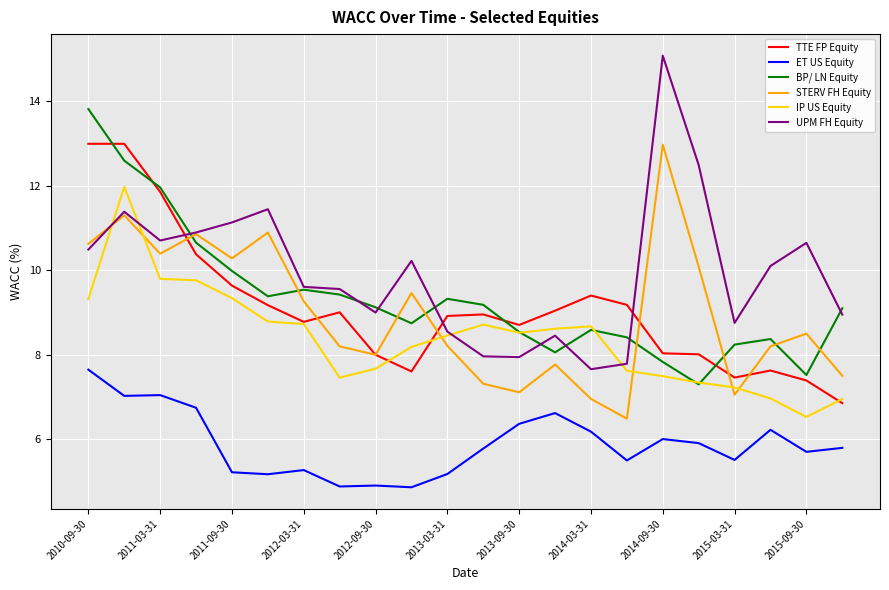

Which series has the largest total across all categories?

UPM FH Equity